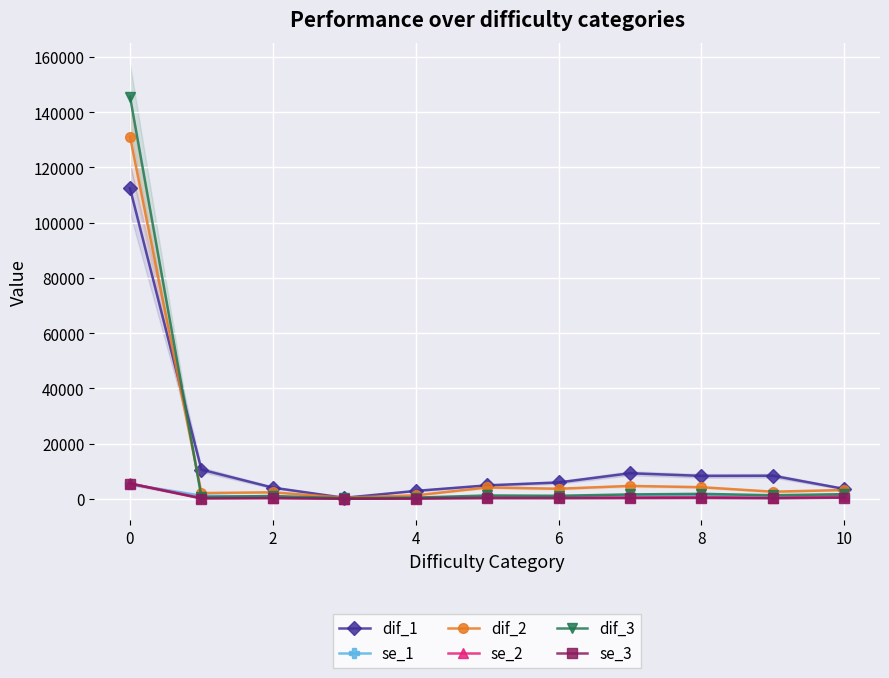

At how many categories does at least one series exceed 17459?

1